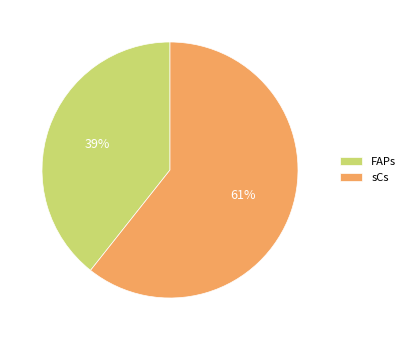

Is the sum of FAPs and sCs greater than half?

Yes